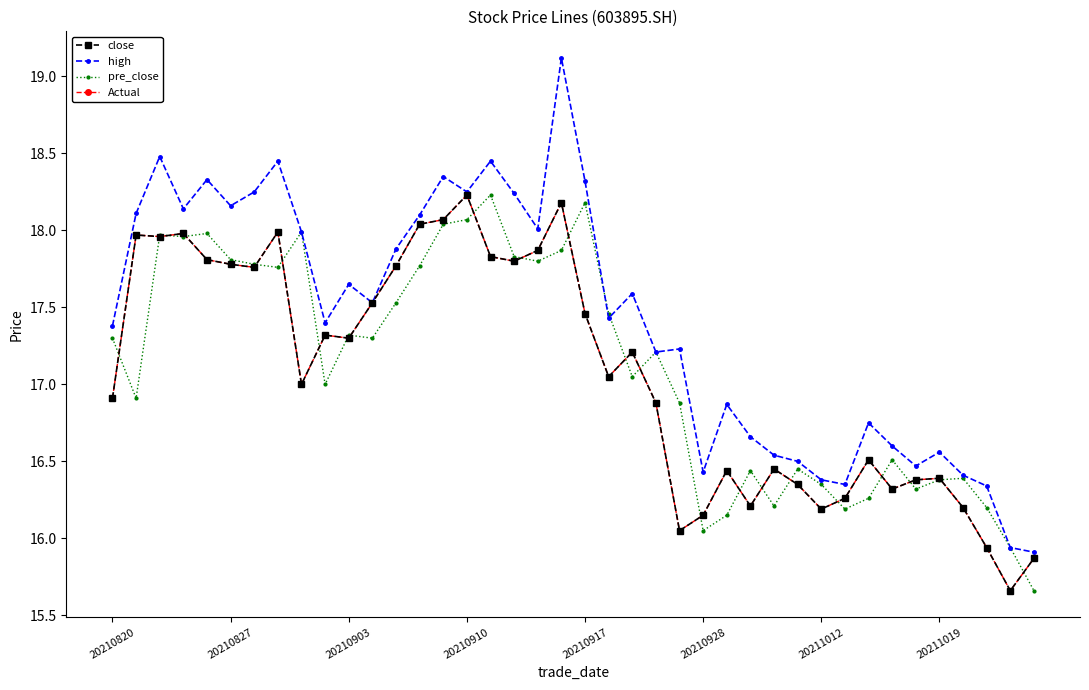

Where does the high series first go above 17?

20210820